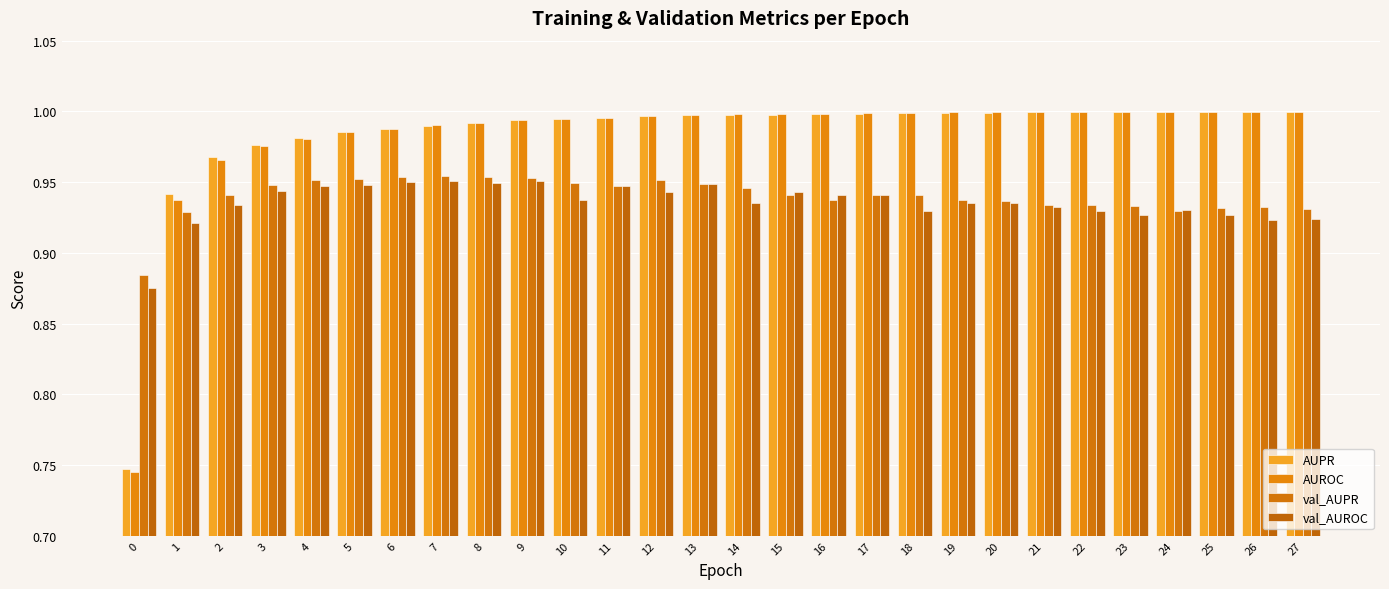

Rank the series at 1 from lowest to highest value.

val_AUROC, val_AUPR, AUROC, AUPR